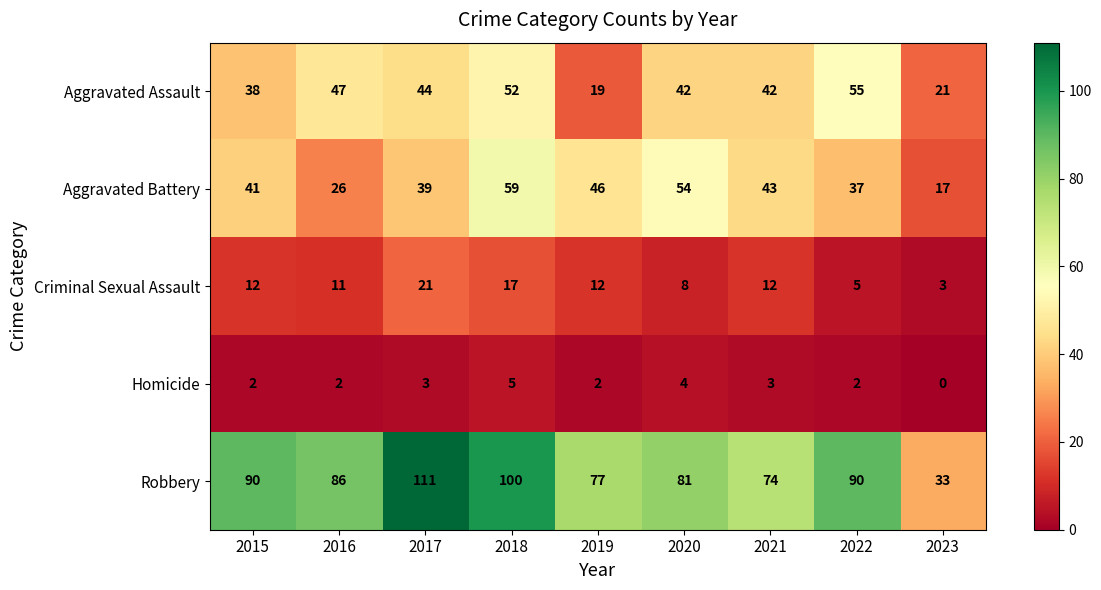

Which category has the lowest value in the Aggravated Assault series?

2019